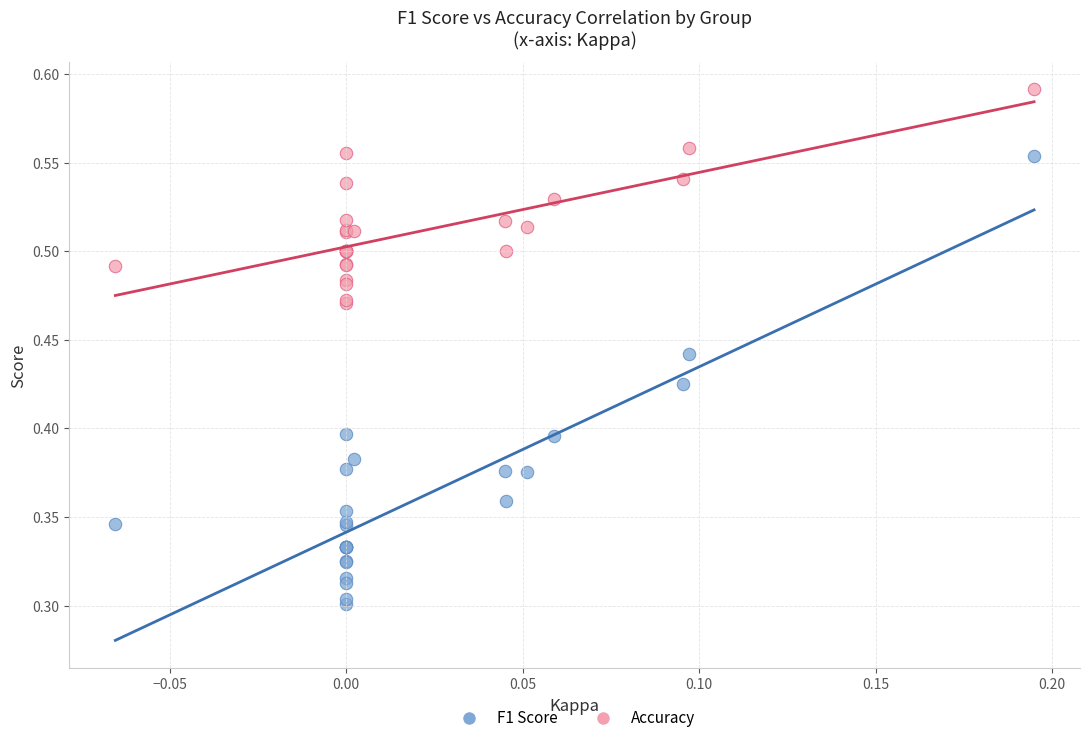

Which series reaches the maximum Y coordinate?

Accuracy